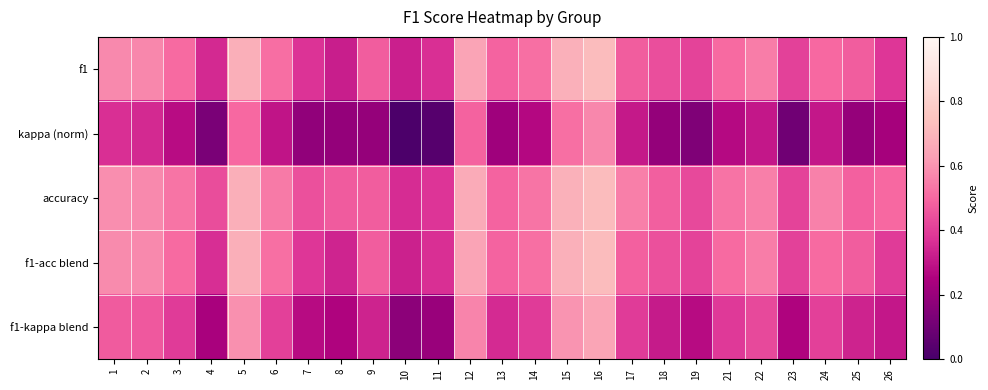

Reading left to right, extract all data points from this chart.

f1: 1=0.6	2=0.6	3=0.5	4=0.4	5=0.7	6=0.5	7=0.4	8=0.3	9=0.5	10=0.3	11=0.4	12=0.6	13=0.5	14=0.5	15=0.7	16=0.7	17=0.5	18=0.4	19=0.4	21=0.5	22=0.5	23=0.4	24=0.5	25=0.5	26=0.4
kappa (norm): 1=0.4	2=0.3	3=0.3	4=0.1	5=0.5	6=0.3	7=0.2	8=0.2	9=0.2	10=0.0	11=0.0	12=0.5	13=0.2	14=0.3	15=0.5	16=0.6	17=0.3	18=0.2	19=0.1	21=0.3	22=0.3	23=0.1	24=0.3	25=0.2	26=0.2
accuracy: 1=0.6	2=0.6	3=0.5	4=0.4	5=0.7	6=0.5	7=0.4	8=0.5	9=0.5	10=0.4	11=0.4	12=0.7	13=0.5	14=0.5	15=0.7	16=0.7	17=0.6	18=0.5	19=0.4	21=0.5	22=0.6	23=0.4	24=0.6	25=0.5	26=0.5
f1-acc blend: 1=0.6	2=0.6	3=0.5	4=0.4	5=0.7	6=0.5	7=0.4	8=0.3	9=0.5	10=0.3	11=0.4	12=0.6	13=0.5	14=0.5	15=0.7	16=0.7	17=0.5	18=0.4	19=0.4	21=0.5	22=0.6	23=0.4	24=0.5	25=0.5	26=0.4
f1-kappa blend: 1=0.5	2=0.5	3=0.4	4=0.2	5=0.6	6=0.4	7=0.3	8=0.3	9=0.3	10=0.2	11=0.2	12=0.6	13=0.4	14=0.4	15=0.6	16=0.6	17=0.4	18=0.3	19=0.3	21=0.4	22=0.4	23=0.3	24=0.4	25=0.3	26=0.3